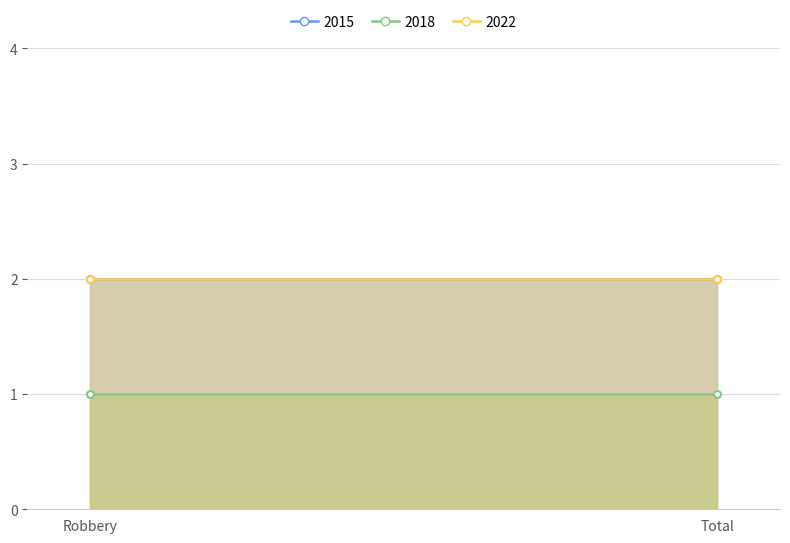

What is the average value of the 2018 series?

1